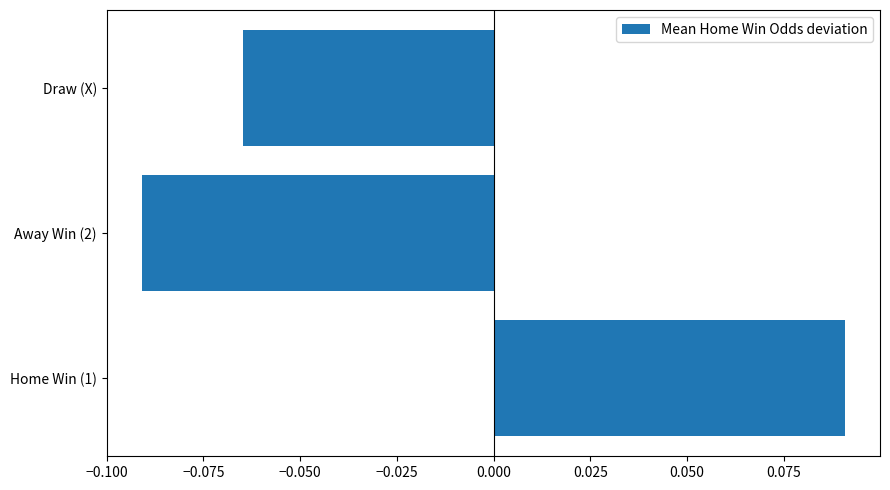

How many bars are there in total?

3